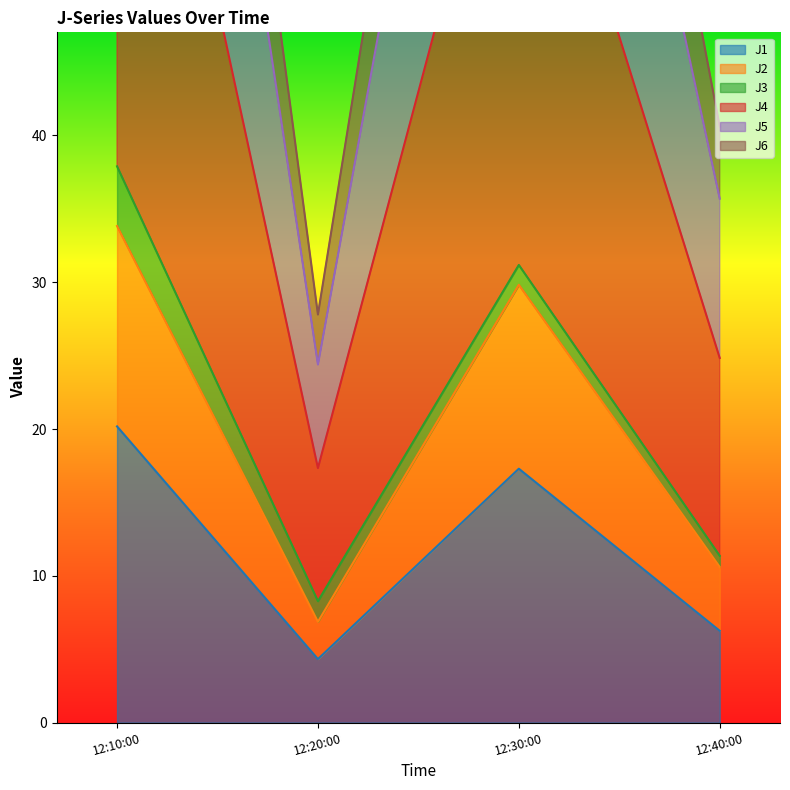

True or false: J1 and J2 cross at least once.

False